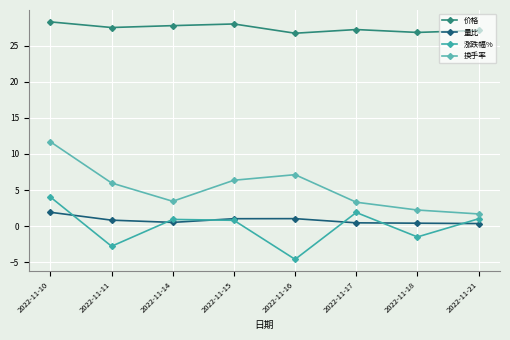

How many interior local valleys does the 涨跌幅% series have?

3